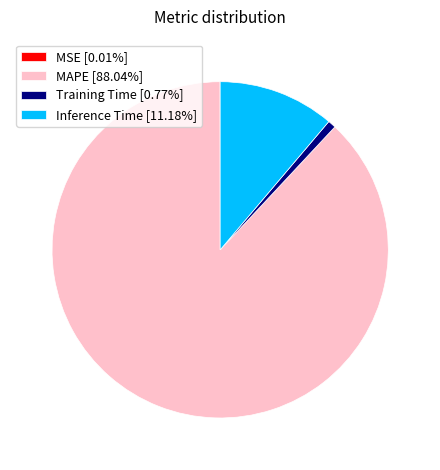

Does Inference Time [11.18%] account for over 50% of the chart?

No